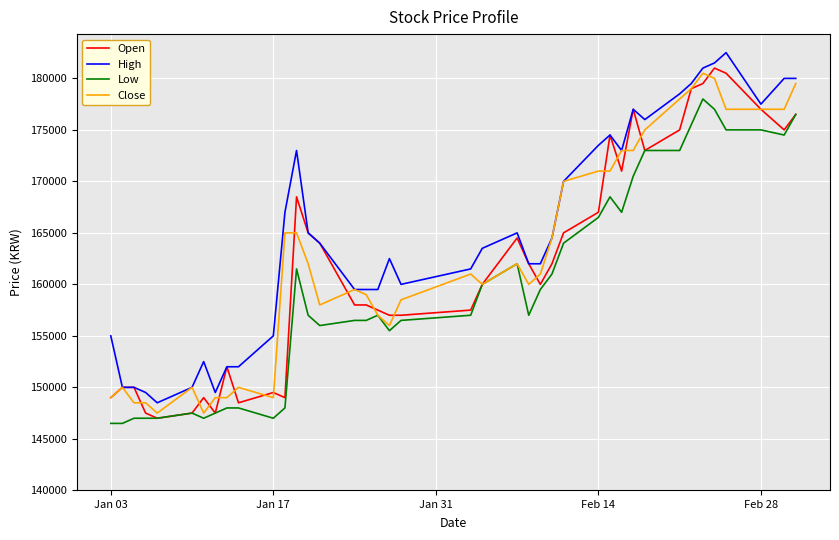

True or false: High and Low cross at least once.

False